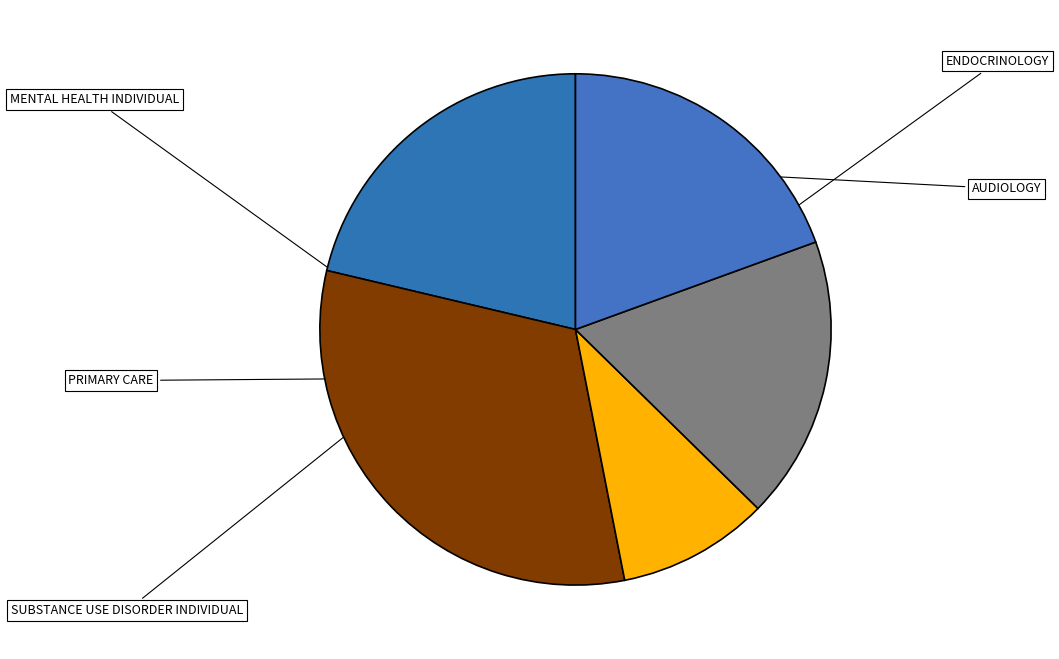

Is there a majority slice in this chart?

No